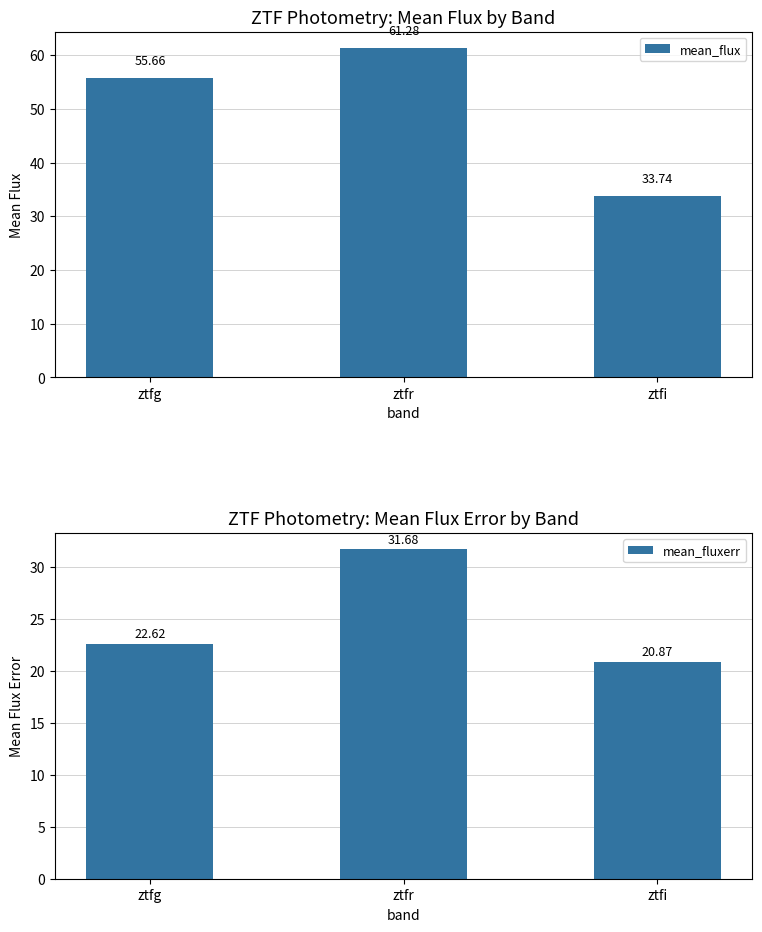

What is the difference between the highest and lowest values at ztfg?

33.0